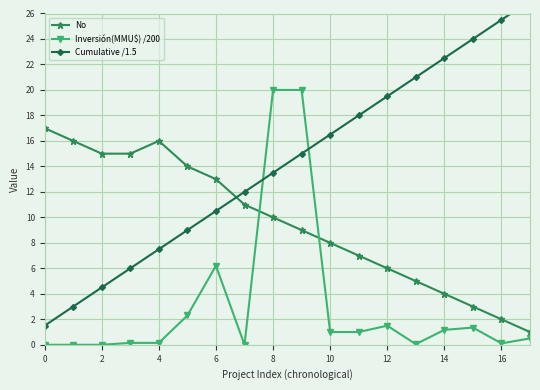

The Inversión(MMU$) /200 series shows 0.0 at 2. True or false?

True